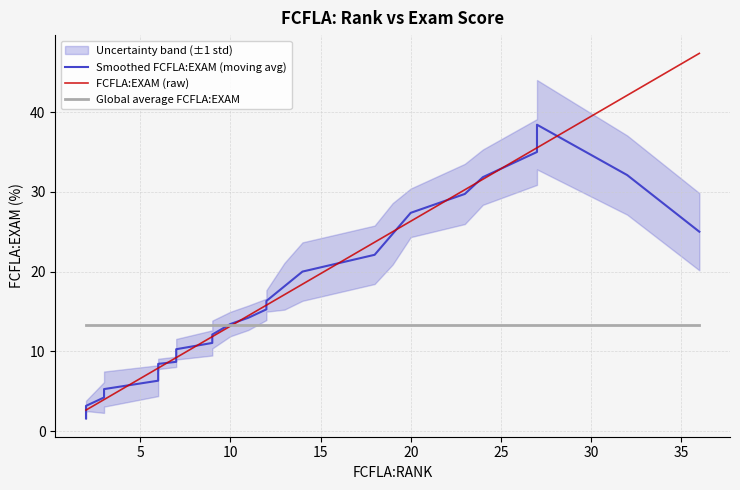

Which series changed the most between 10 and 35?

FCFLA:EXAM (raw)